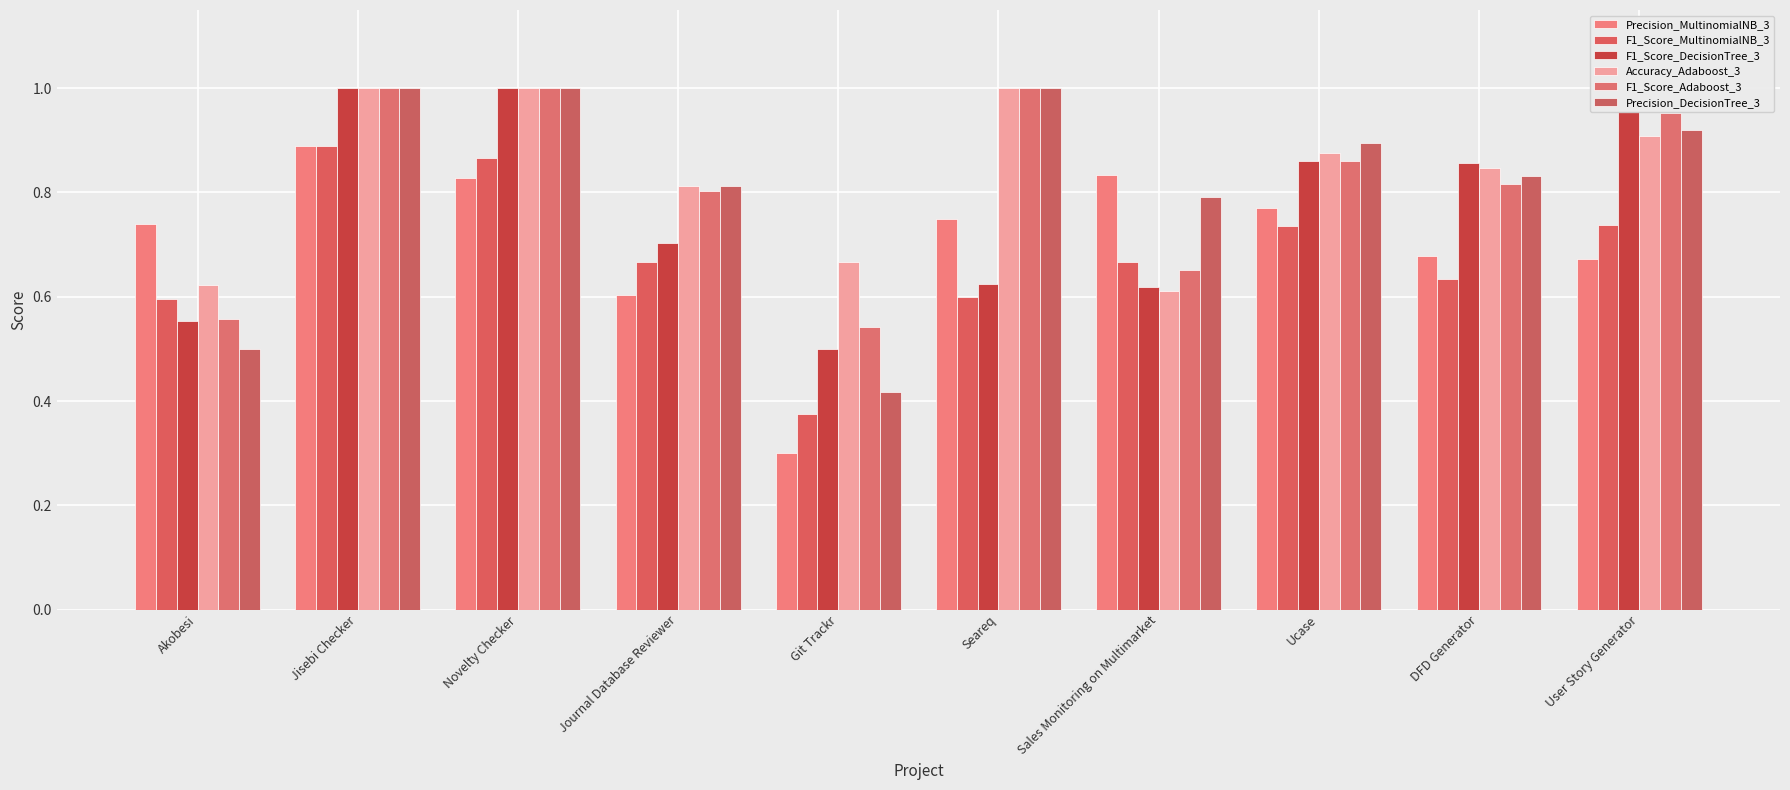

Reading left to right, list all the values displayed in this chart.

Precision_MultinomialNB_3: Akobesi=0.7	Jisebi Checker=0.9	Novelty Checker=0.8	Journal Database Reviewer=0.6	Git Trackr=0.3	Seareq=0.8	Sales Monitoring on Multimarket=0.8	Ucase=0.8	DFD Generator=0.7	User Story Generator=0.7
F1_Score_MultinomialNB_3: Akobesi=0.6	Jisebi Checker=0.9	Novelty Checker=0.9	Journal Database Reviewer=0.7	Git Trackr=0.4	Seareq=0.6	Sales Monitoring on Multimarket=0.7	Ucase=0.7	DFD Generator=0.6	User Story Generator=0.7
F1_Score_DecisionTree_3: Akobesi=0.6	Jisebi Checker=1.0	Novelty Checker=1.0	Journal Database Reviewer=0.7	Git Trackr=0.5	Seareq=0.6	Sales Monitoring on Multimarket=0.6	Ucase=0.9	DFD Generator=0.9	User Story Generator=1.0
Accuracy_Adaboost_3: Akobesi=0.6	Jisebi Checker=1.0	Novelty Checker=1.0	Journal Database Reviewer=0.8	Git Trackr=0.7	Seareq=1.0	Sales Monitoring on Multimarket=0.6	Ucase=0.9	DFD Generator=0.8	User Story Generator=0.9
F1_Score_Adaboost_3: Akobesi=0.6	Jisebi Checker=1.0	Novelty Checker=1.0	Journal Database Reviewer=0.8	Git Trackr=0.5	Seareq=1.0	Sales Monitoring on Multimarket=0.7	Ucase=0.9	DFD Generator=0.8	User Story Generator=1.0
Precision_DecisionTree_3: Akobesi=0.5	Jisebi Checker=1.0	Novelty Checker=1.0	Journal Database Reviewer=0.8	Git Trackr=0.4	Seareq=1.0	Sales Monitoring on Multimarket=0.8	Ucase=0.9	DFD Generator=0.8	User Story Generator=0.9